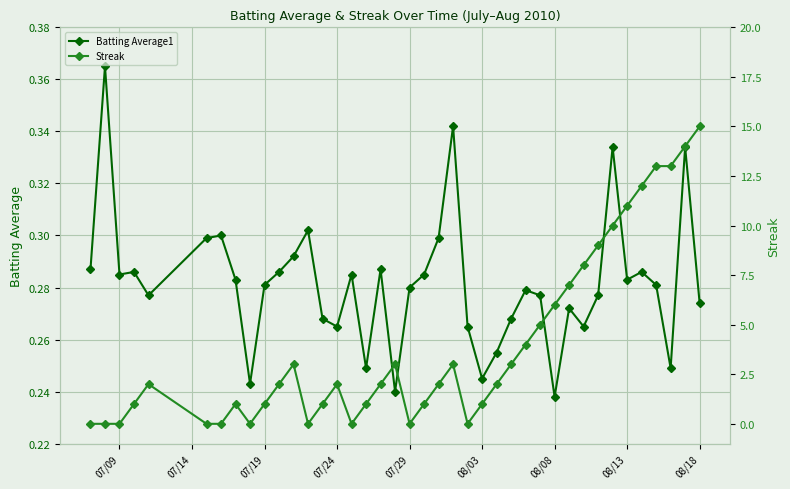

Rank the series by their average value, from lowest to highest.

Batting Average1, Streak